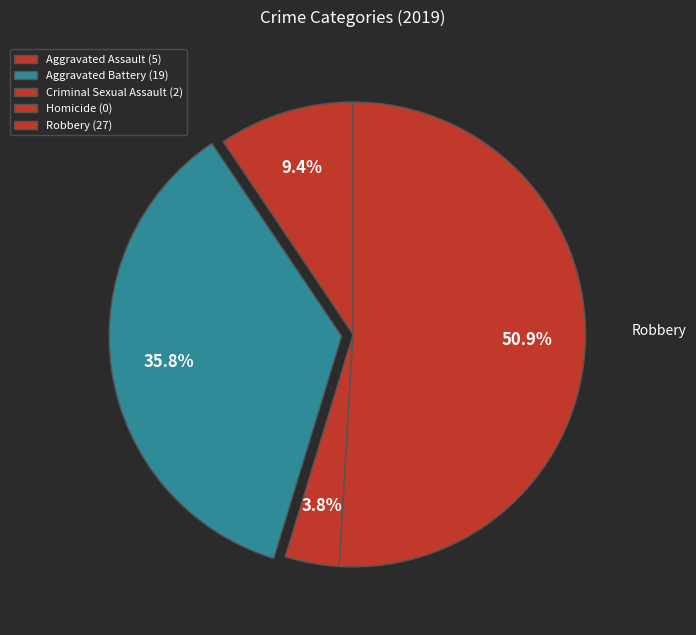

True or false: Aggravated Assault accounts for 3% of the total.

False